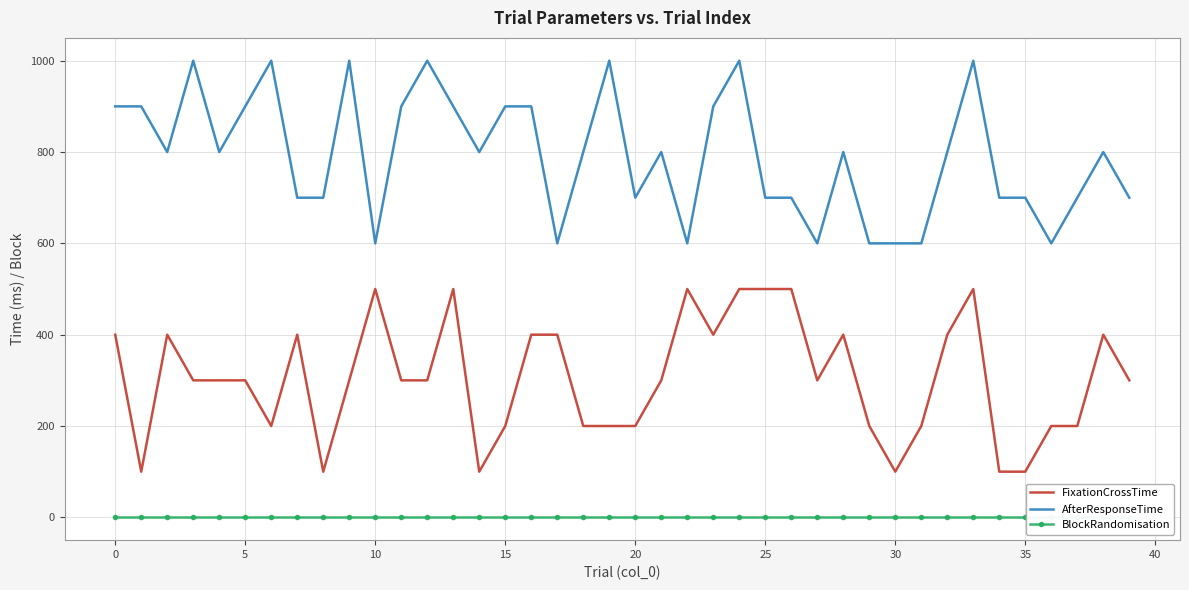

In FixationCrossTime, how many points are lower than both neighbors (excluding endpoints)?

7